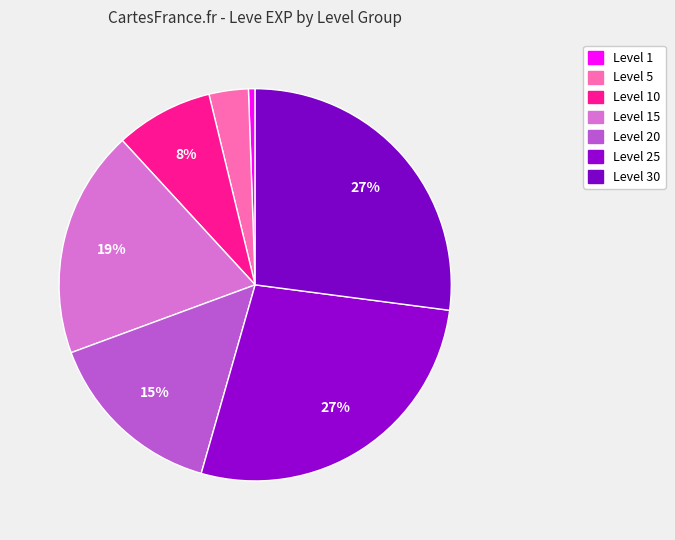

How many slices are in this pie chart?

7